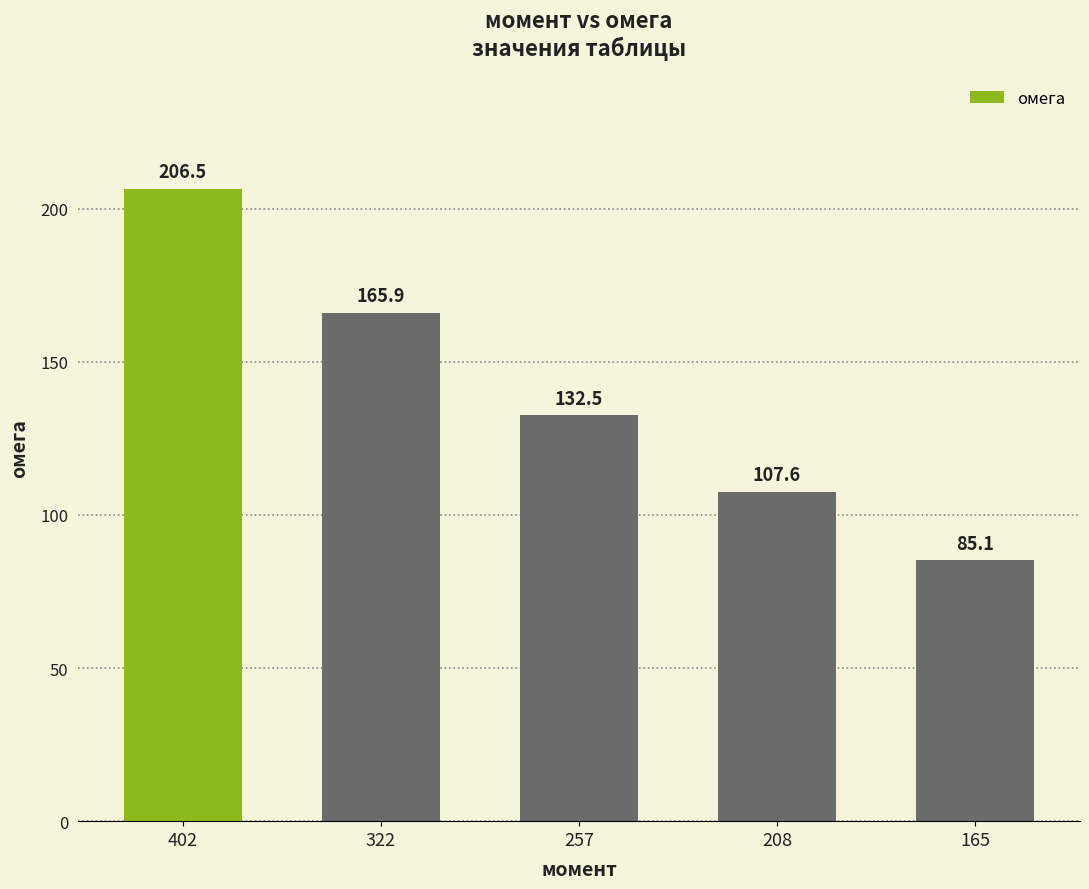

What is the difference between the second highest and minimum values?

80.8